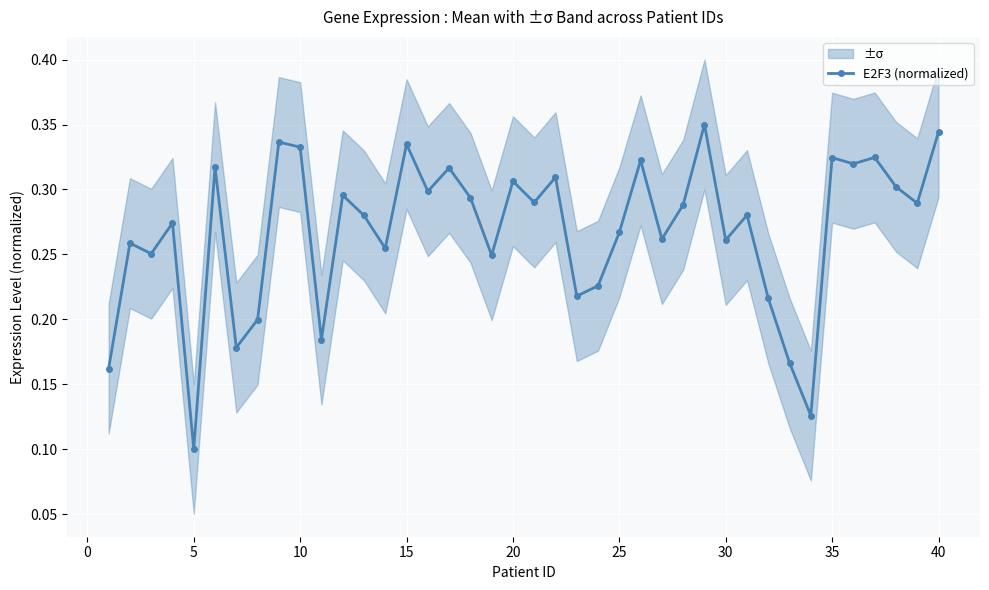

What is the maximum value shown in the chart?

0.3